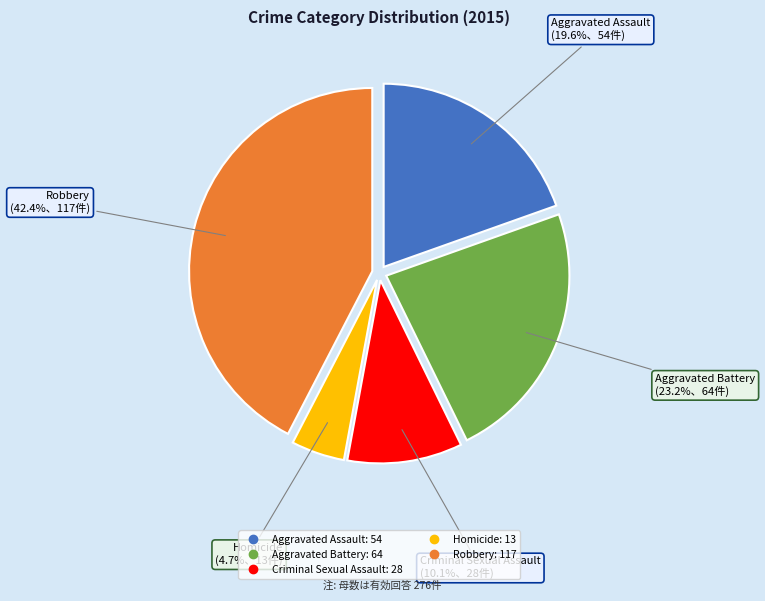

To the nearest percent, what portion does Aggravated Assault represent?

20%